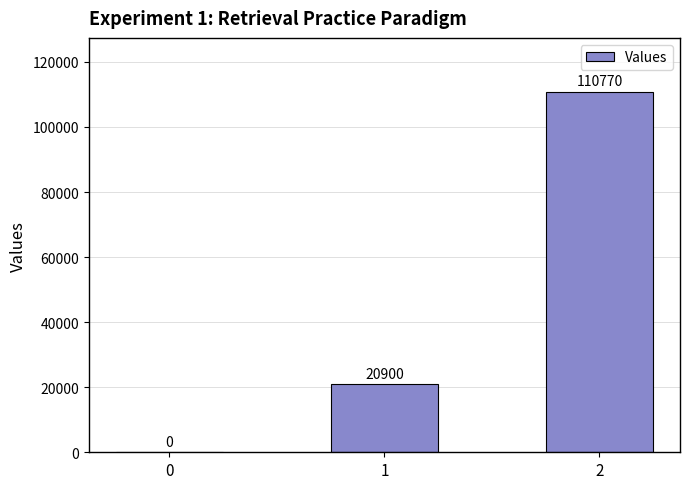

What is the change in value from 0 to 2?

+110770